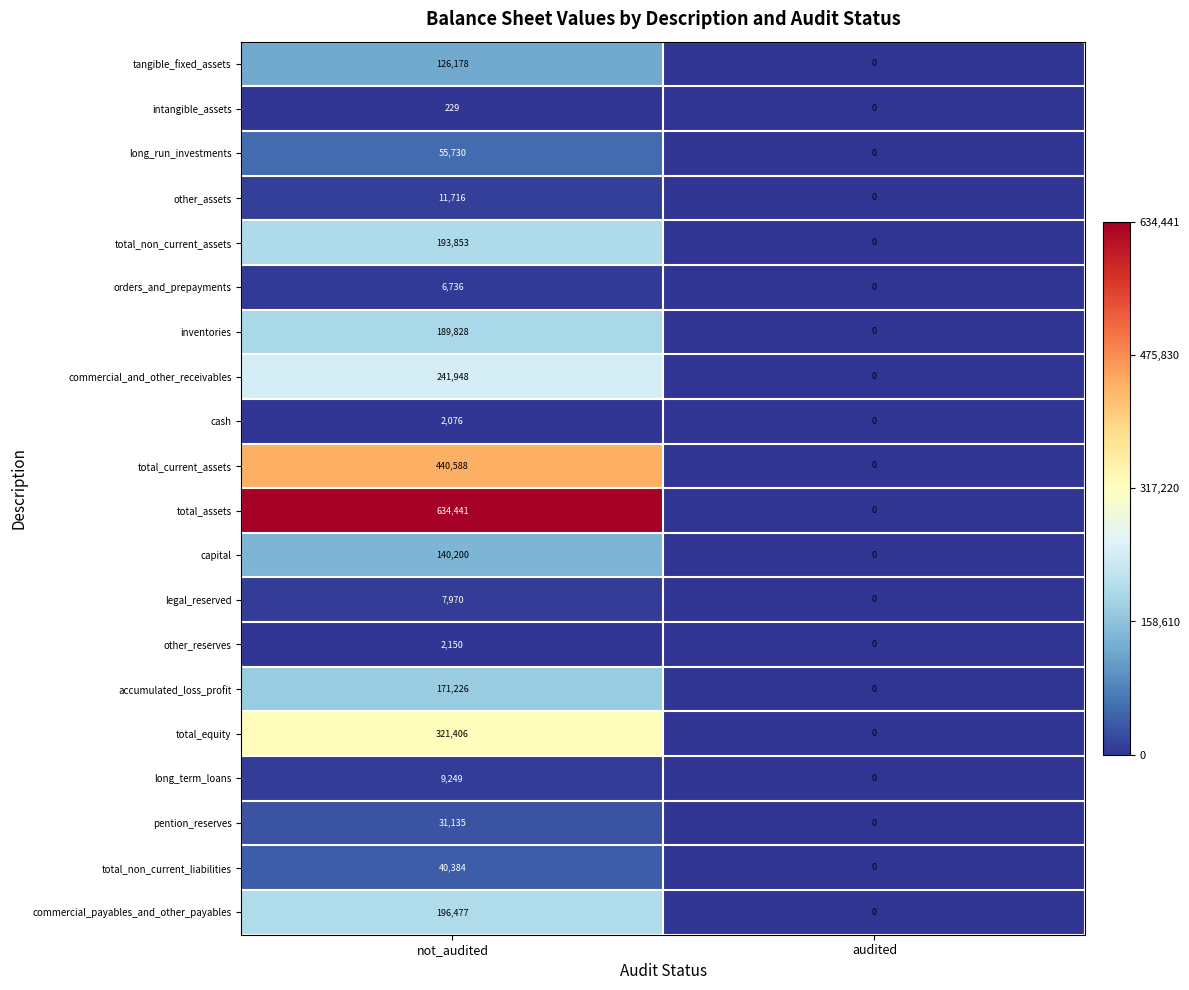

What is the total value across all series at not_audited?

2823520